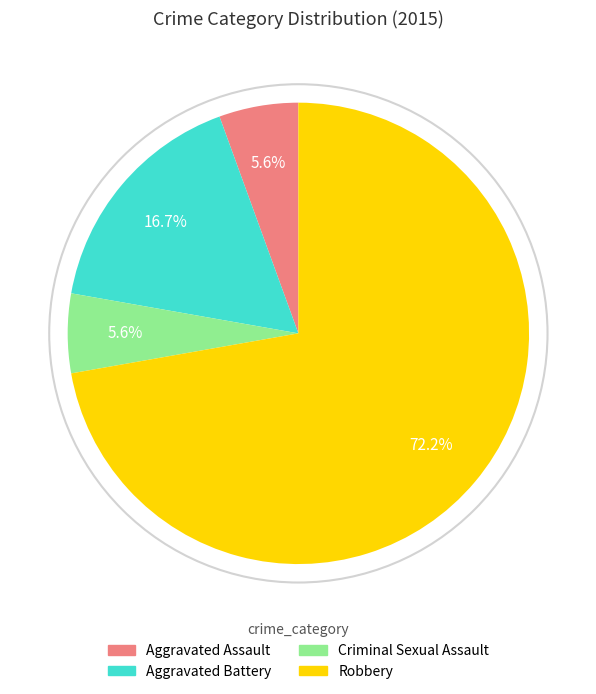

Which slice is the largest?

Robbery